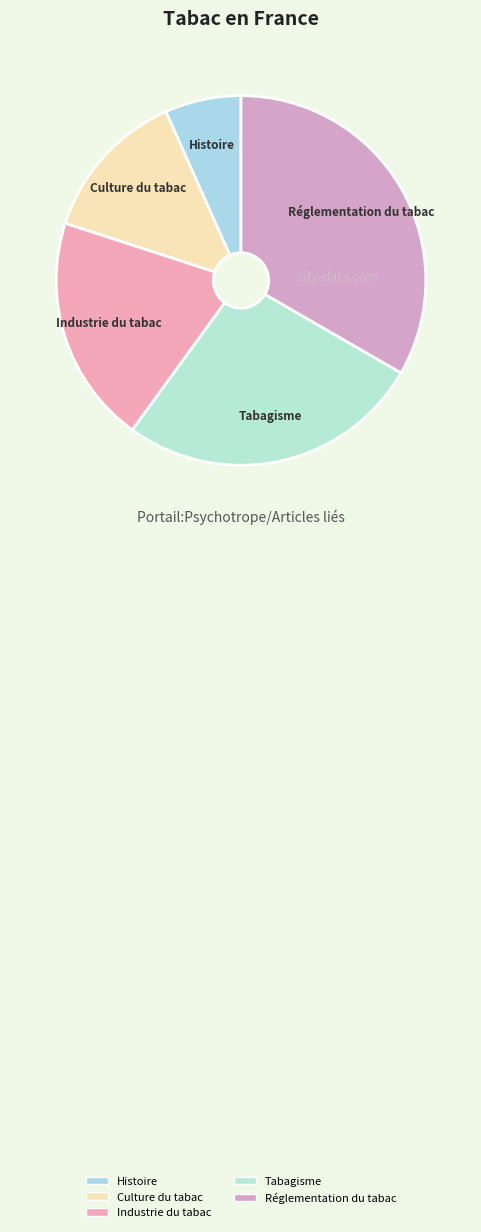

Approximately how many times larger is the value at Culture du tabac compared to Réglementation du tabac?

0.4